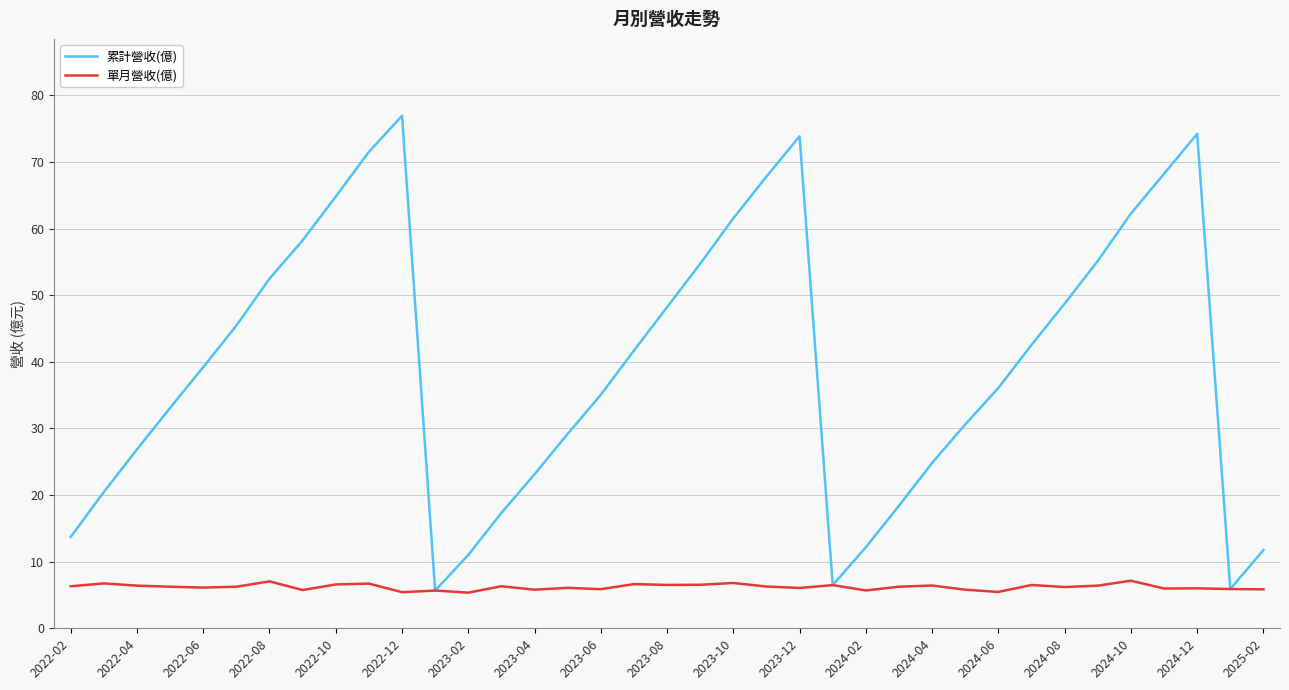

Rank the series by their maximum value, from lowest to highest.

單月營收(億), 累計營收(億)